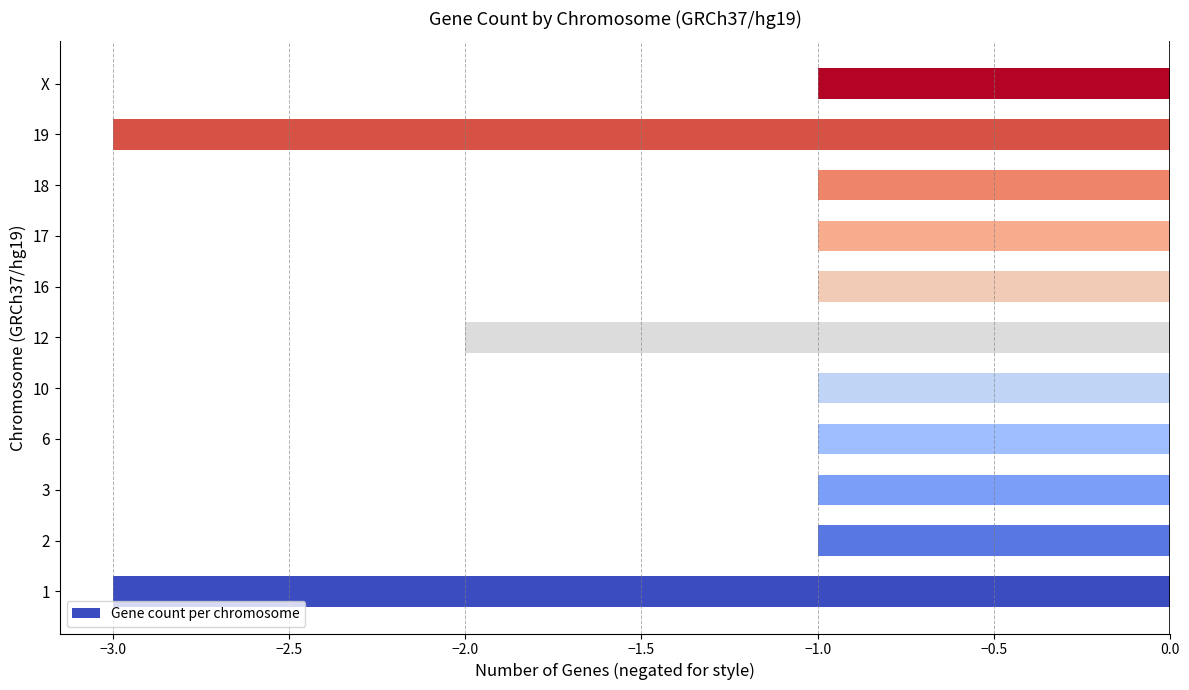

How many bars are there in total?

11